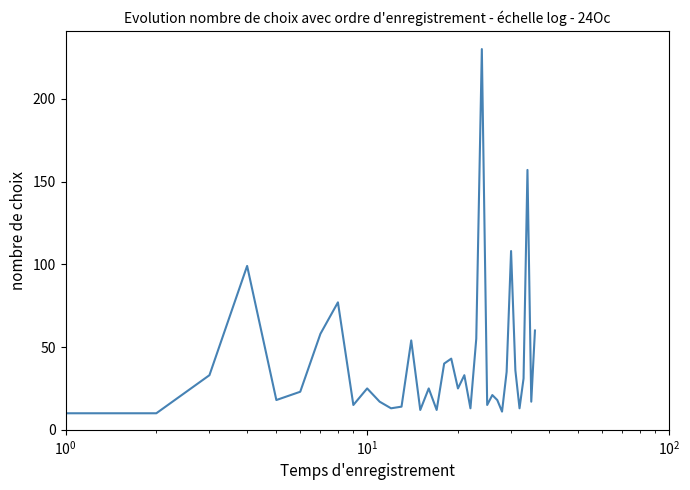

What is the minimum value shown in the chart?

10